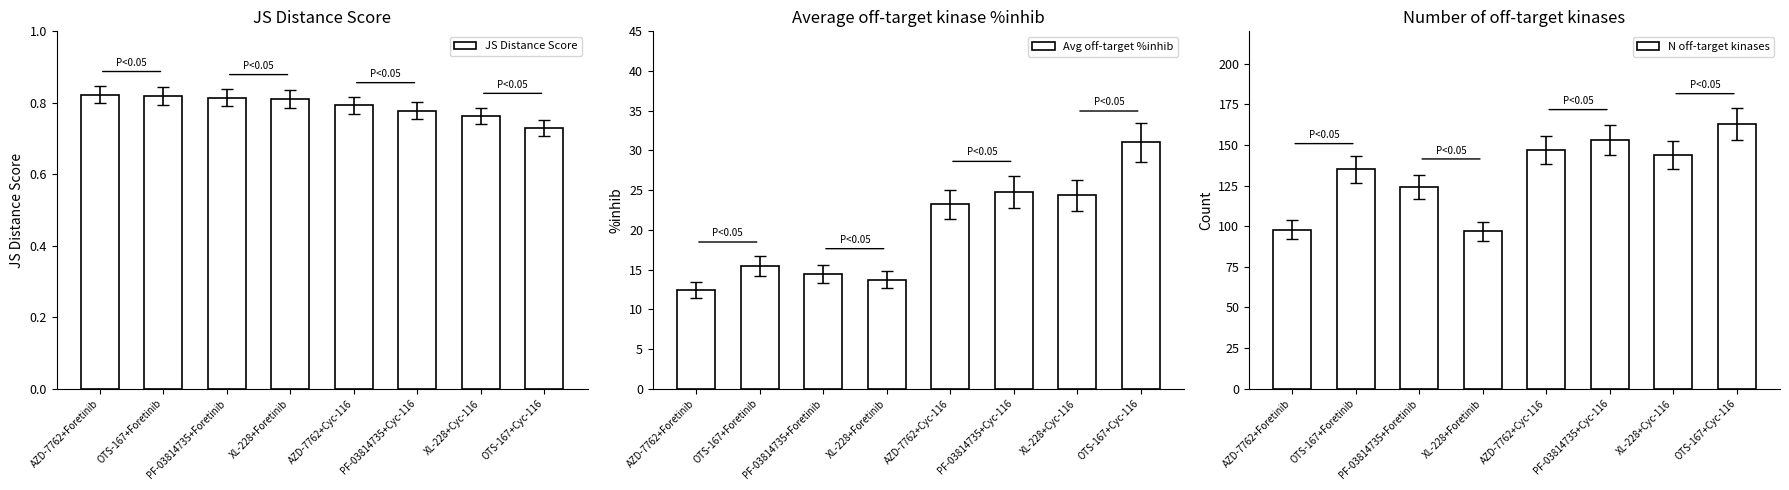

Which series has the widest spread of values?

N off-target kinases